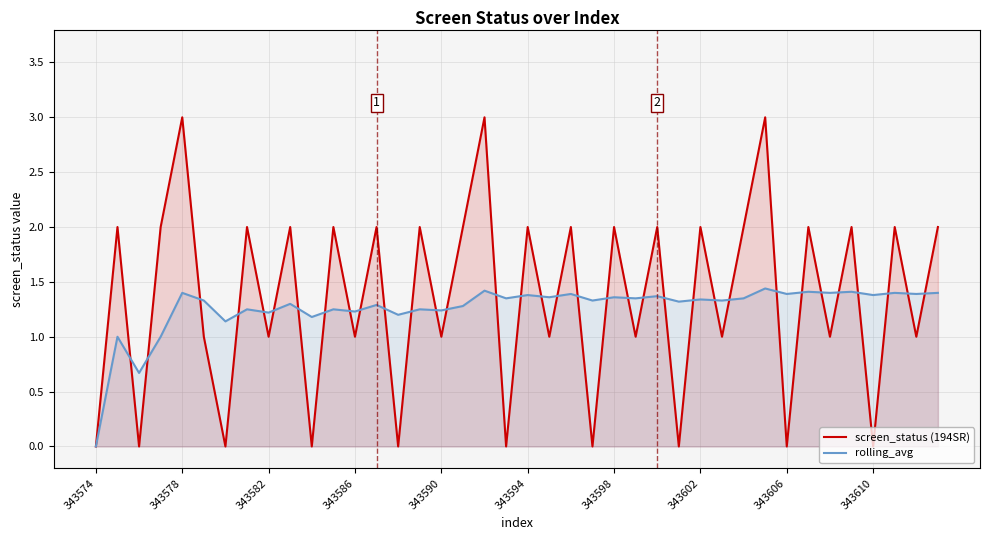

How many data points in screen_status (194SR) are less than 2?

19